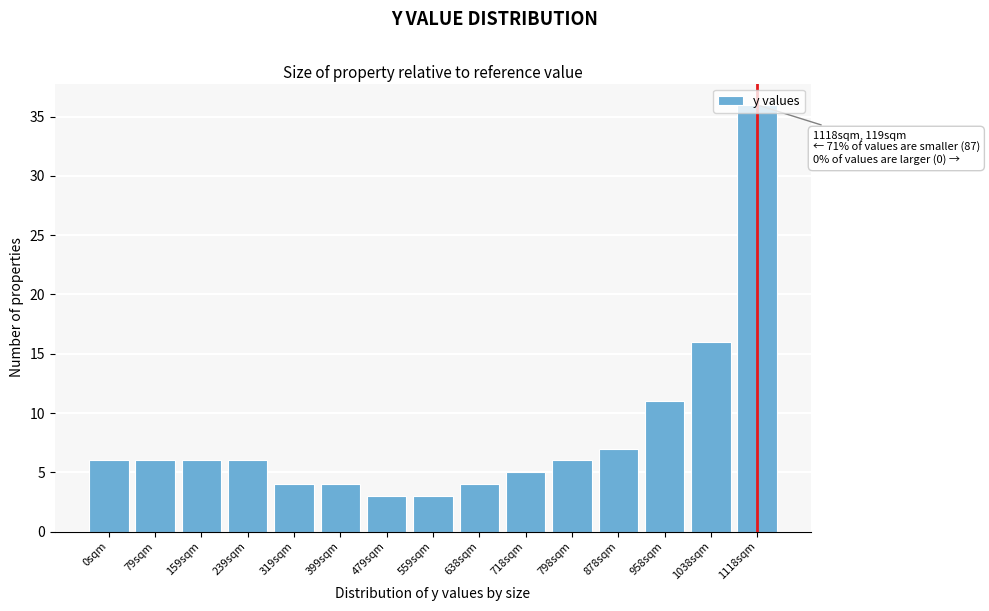

What is the minimum value shown in the chart?

3